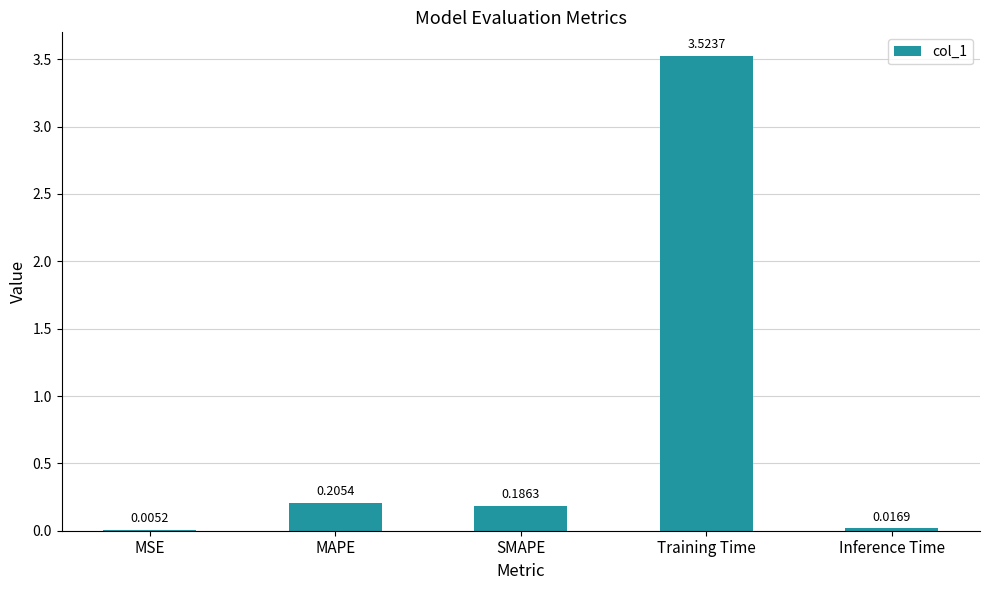

How many categories are shown in the chart?

5